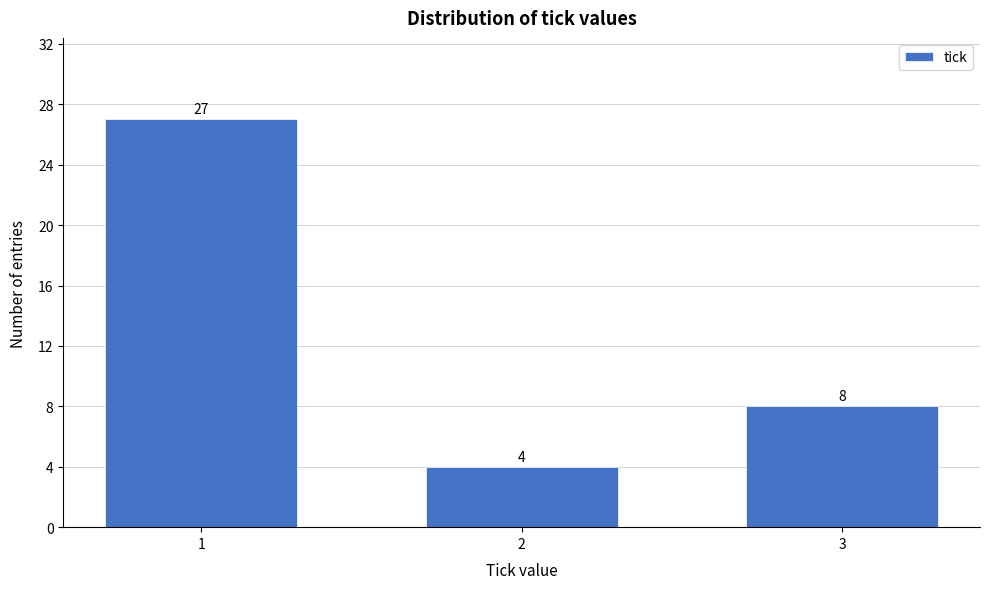

Reading left to right, transcribe all the data shown in this chart.

1=27	2=4	3=8